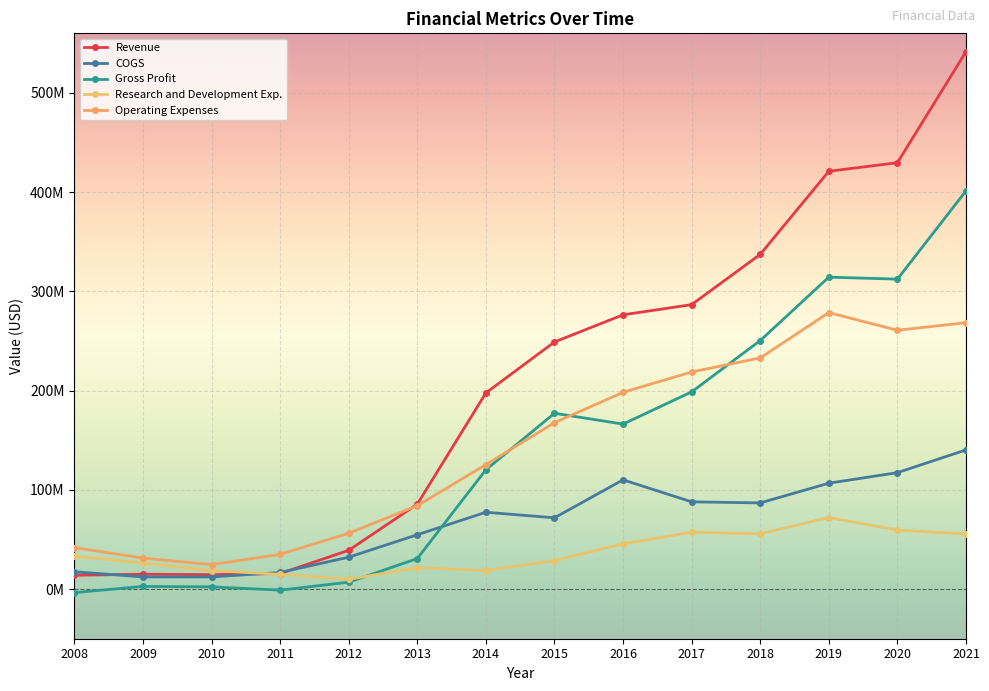

How many data points in Research and Development Exp. are above 33214000?

6